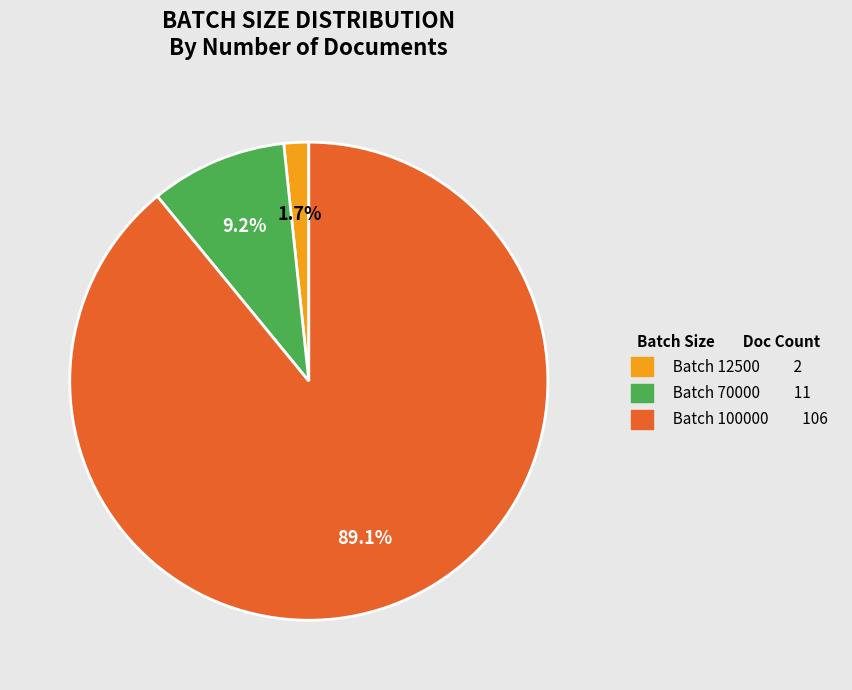

Does any single category account for the majority?

Yes